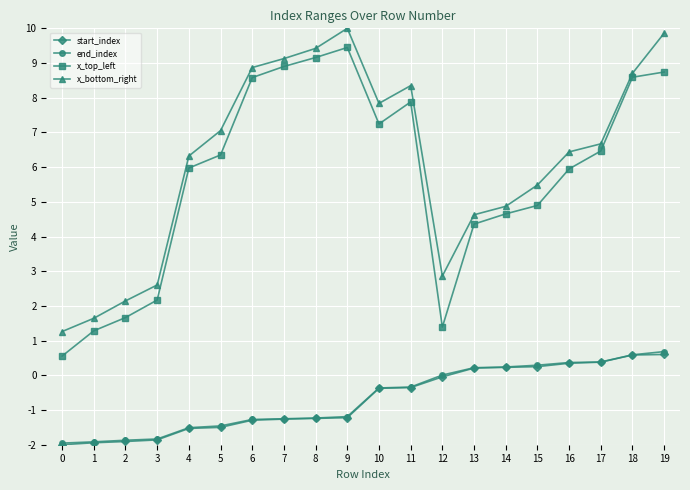

True or false: start_index and end_index intersect in this chart.

False